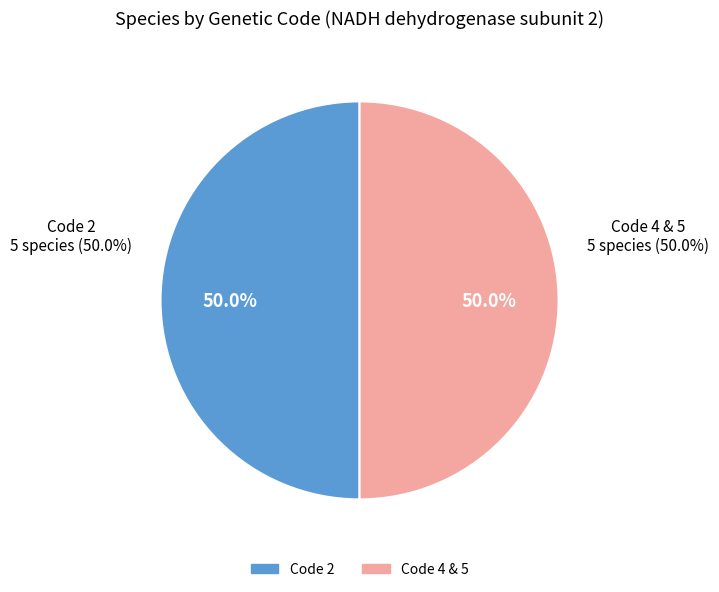

Is there any slice that represents more than half of the pie?

No